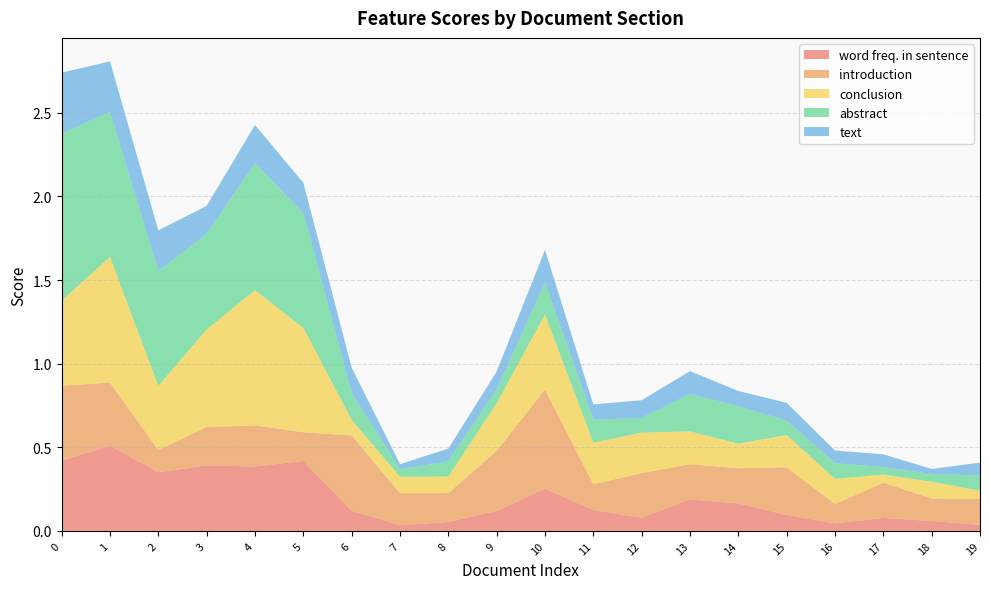

Reading right to left, what are all the values shown in this chart?

word freq. in sentence: 19=0.0	18=0.1	17=0.1	16=0.0	15=0.1	14=0.2	13=0.2	12=0.1	11=0.1	10=0.3	9=0.1	8=0.1	7=0.0	6=0.1	5=0.4	4=0.4	3=0.4	2=0.4	1=0.5	0=0.4
introduction: 19=0.2	18=0.1	17=0.2	16=0.1	15=0.3	14=0.2	13=0.2	12=0.3	11=0.2	10=0.6	9=0.4	8=0.2	7=0.2	6=0.5	5=0.2	4=0.2	3=0.2	2=0.1	1=0.4	0=0.4
conclusion: 19=0.0	18=0.1	17=0.0	16=0.2	15=0.2	14=0.1	13=0.2	12=0.2	11=0.2	10=0.4	9=0.3	8=0.1	7=0.1	6=0.1	5=0.6	4=0.8	3=0.6	2=0.4	1=0.8	0=0.5
abstract: 19=0.1	18=0.0	17=0.0	16=0.1	15=0.1	14=0.2	13=0.2	12=0.1	11=0.1	10=0.2	9=0.1	8=0.1	7=0.0	6=0.2	5=0.7	4=0.8	3=0.6	2=0.7	1=0.9	0=1.0
text: 19=0.1	18=0.0	17=0.1	16=0.1	15=0.1	14=0.1	13=0.1	12=0.1	11=0.1	10=0.2	9=0.1	8=0.1	7=0.0	6=0.2	5=0.2	4=0.2	3=0.2	2=0.2	1=0.3	0=0.4